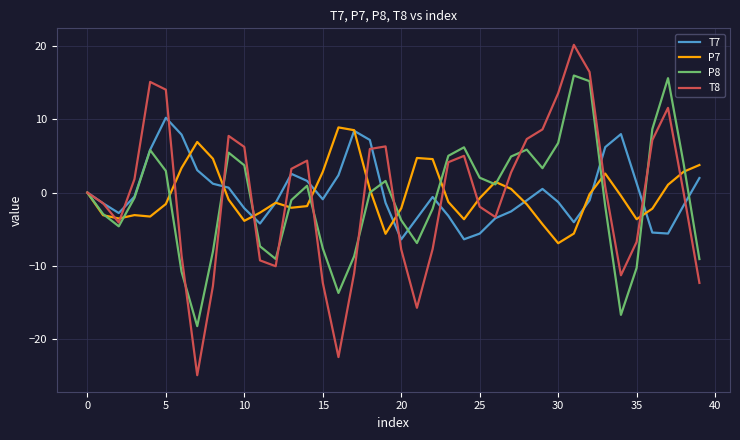

Which series has the widest spread of values?

T8